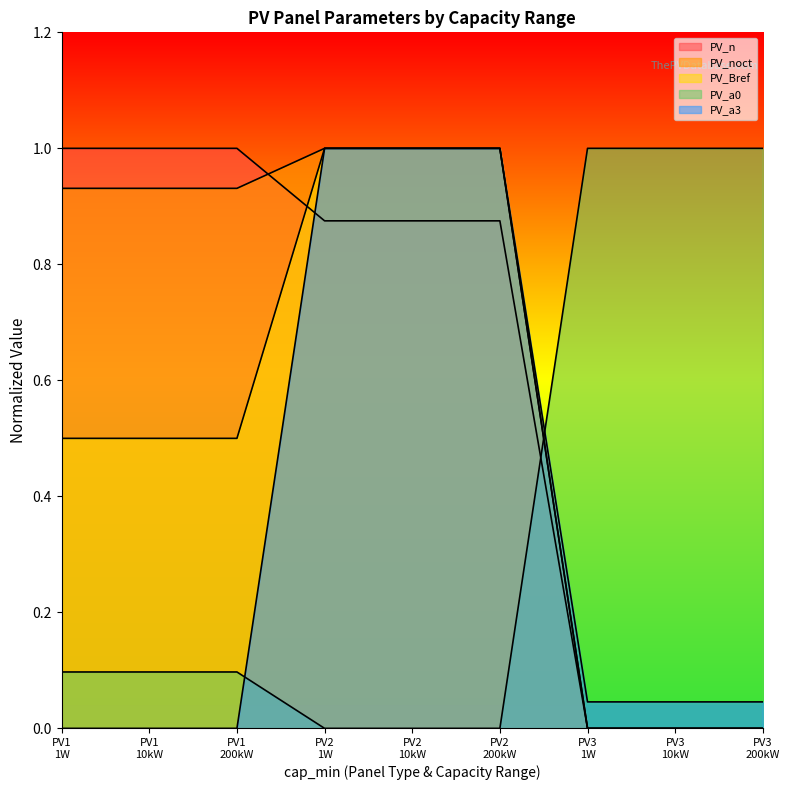

Which series has the widest spread of values?

PV_n